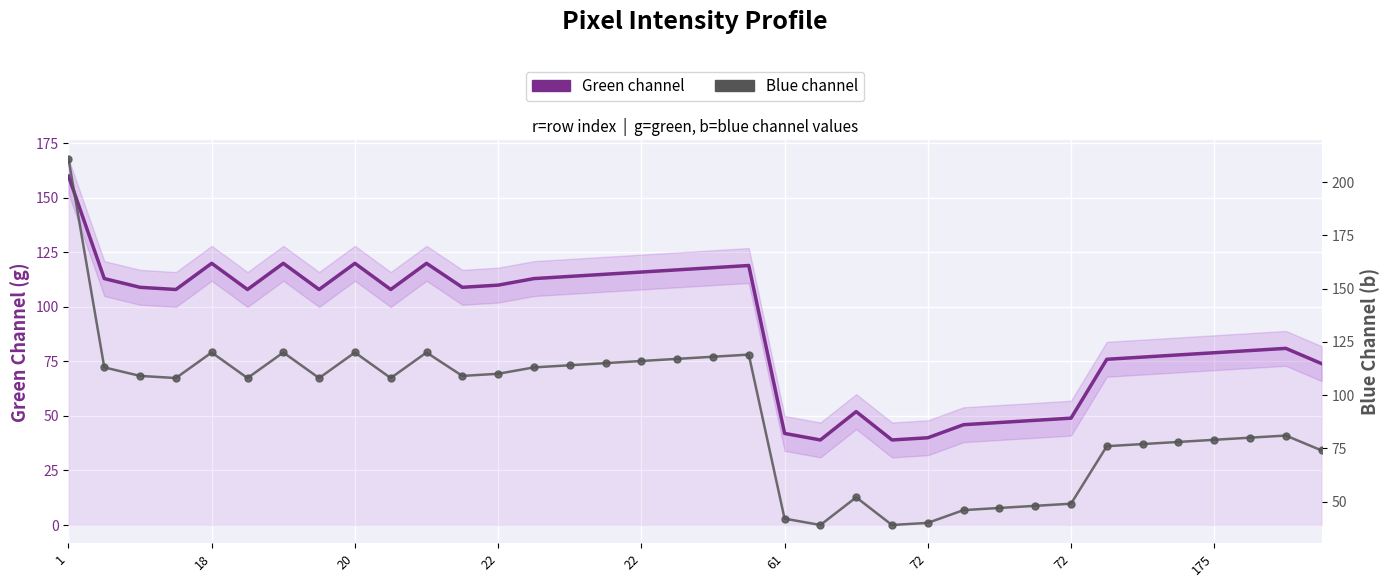

Is the value of Blue channel at 18 greater than the value of Green channel at 9?

Yes